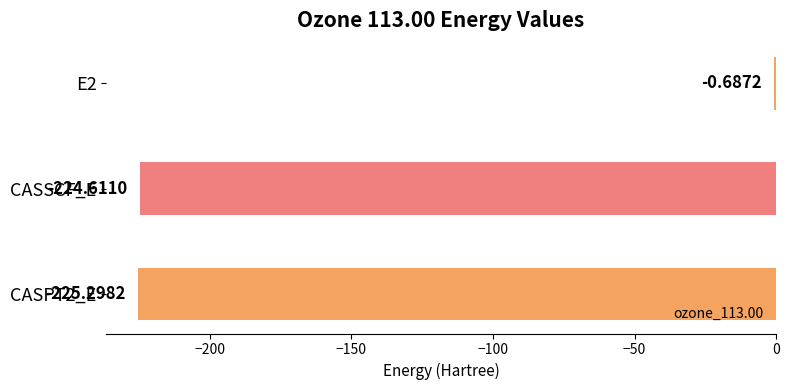

What is the sum of all values?

-450.6